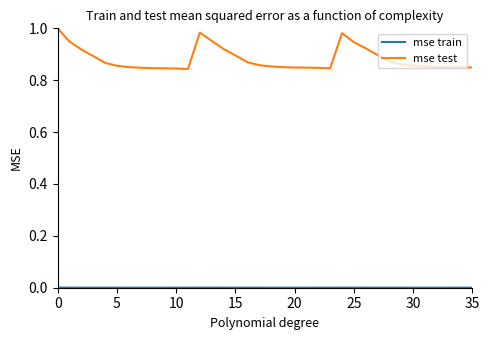

Which series has the widest spread of values?

mse test